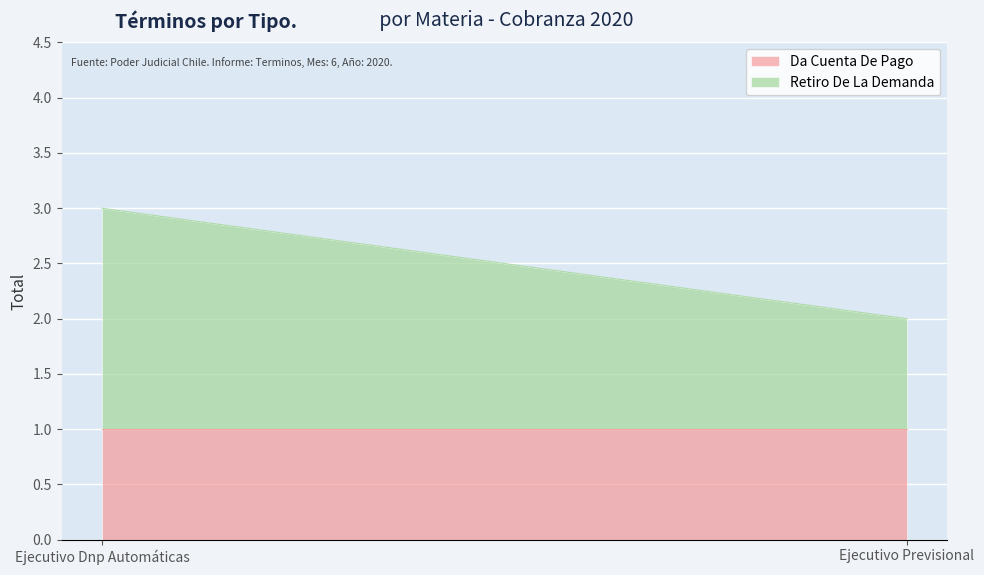

How many data points in Retiro De La Demanda are less than 2?

1